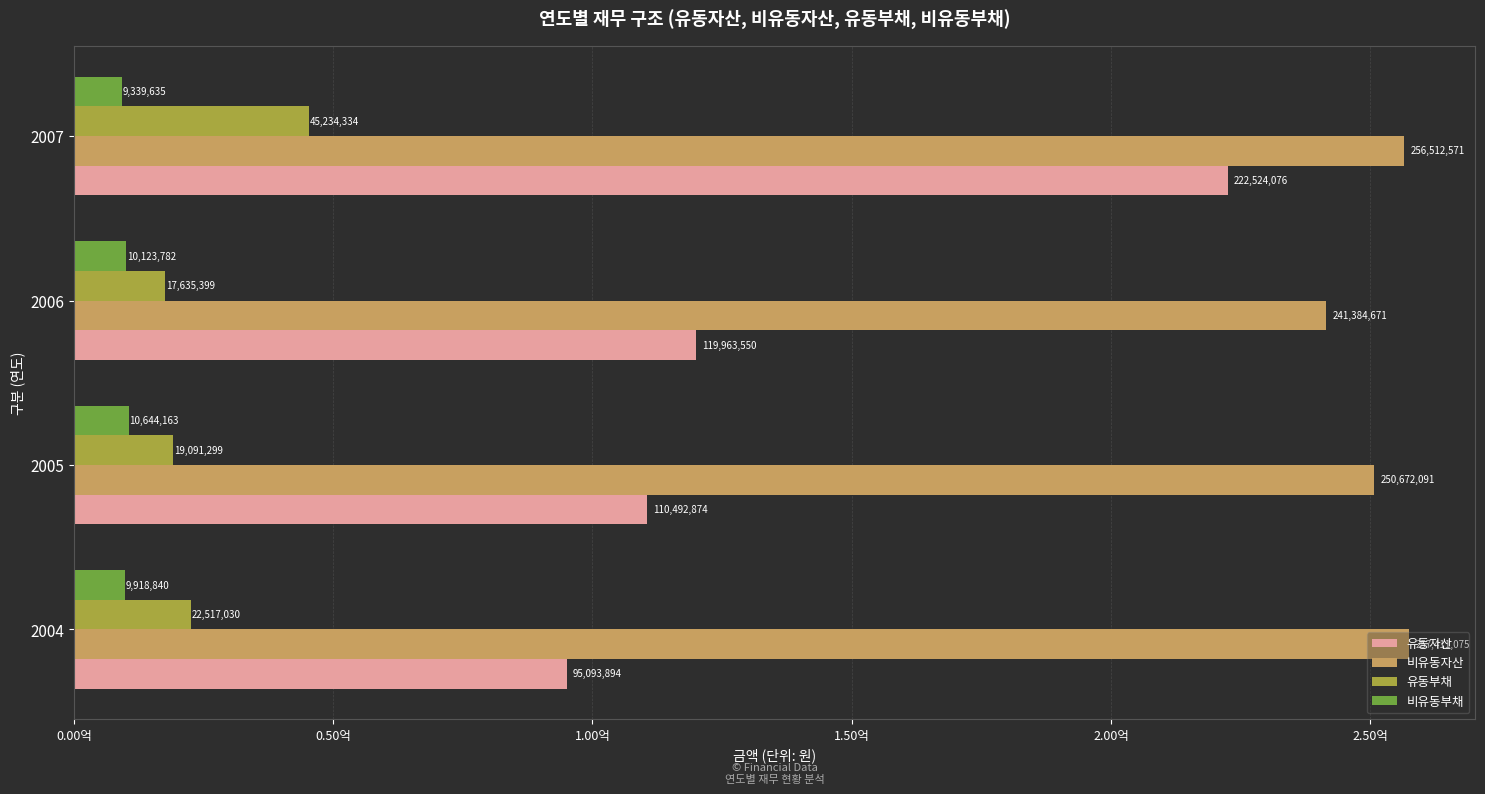

What are all the series names shown in the legend?

유동자산, 비유동자산, 유동부채, 비유동부채